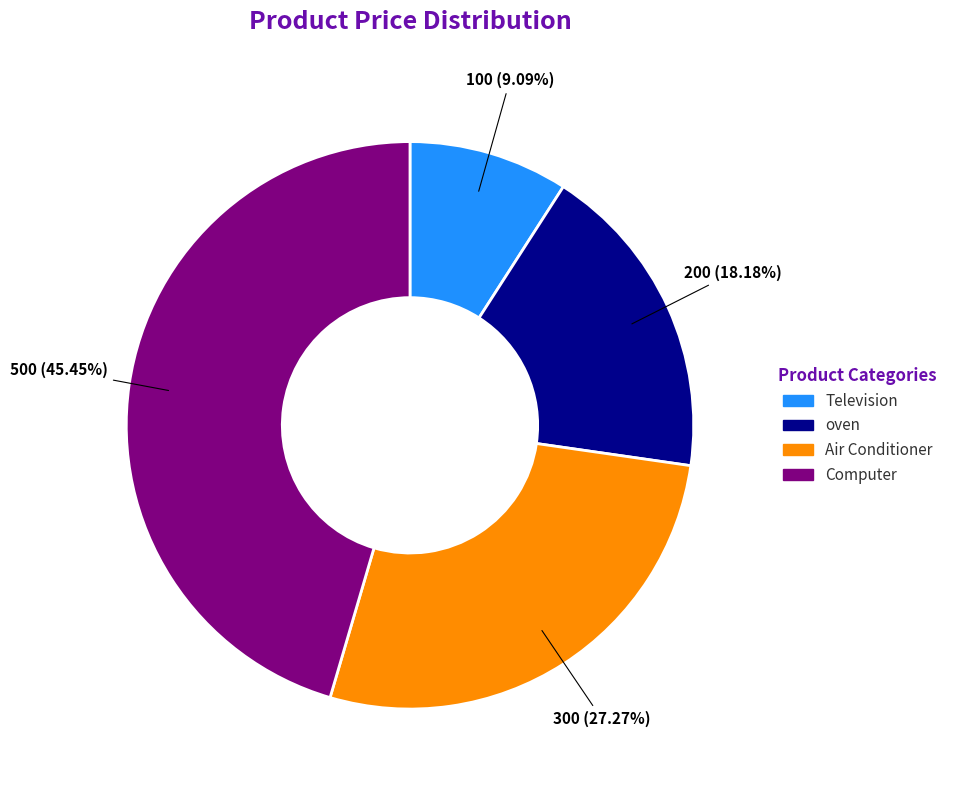

To the nearest percent, what percentage of the pie is Television?

9%